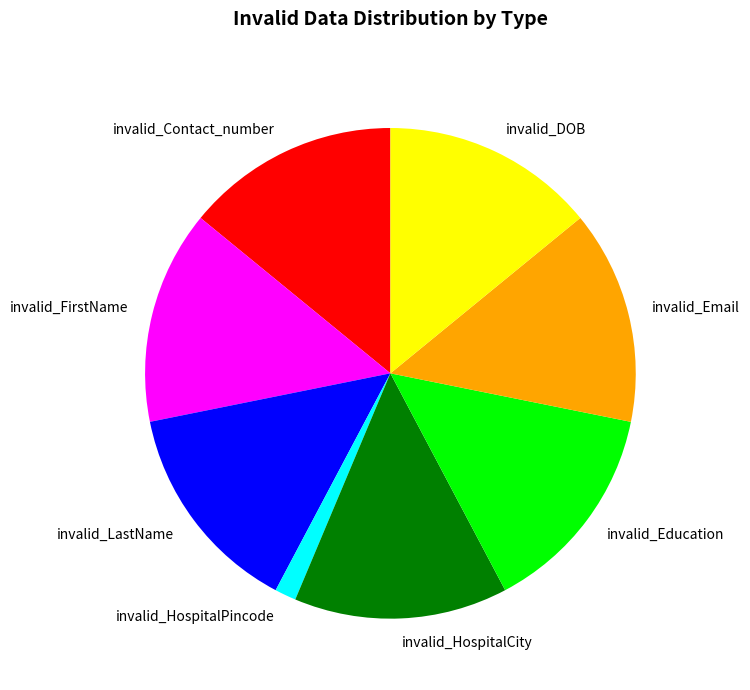

What is the smallest slice in the pie chart?

invalid_HospitalPincode